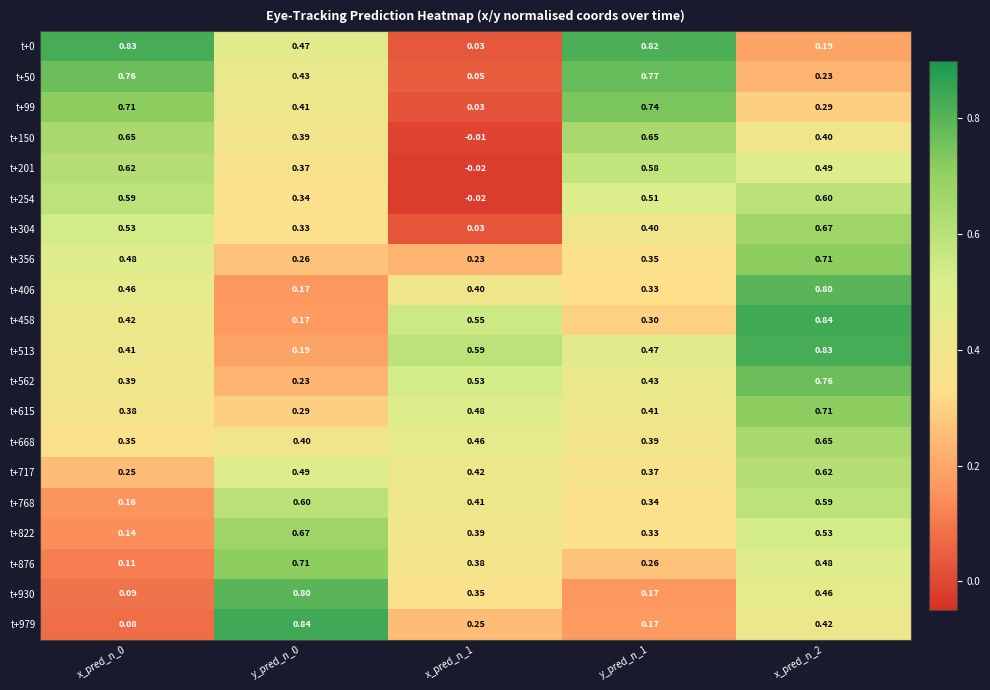

Is the value of t+356 at x_pred_n_0 greater than the value of t+50 at y_pred_n_0?

Yes